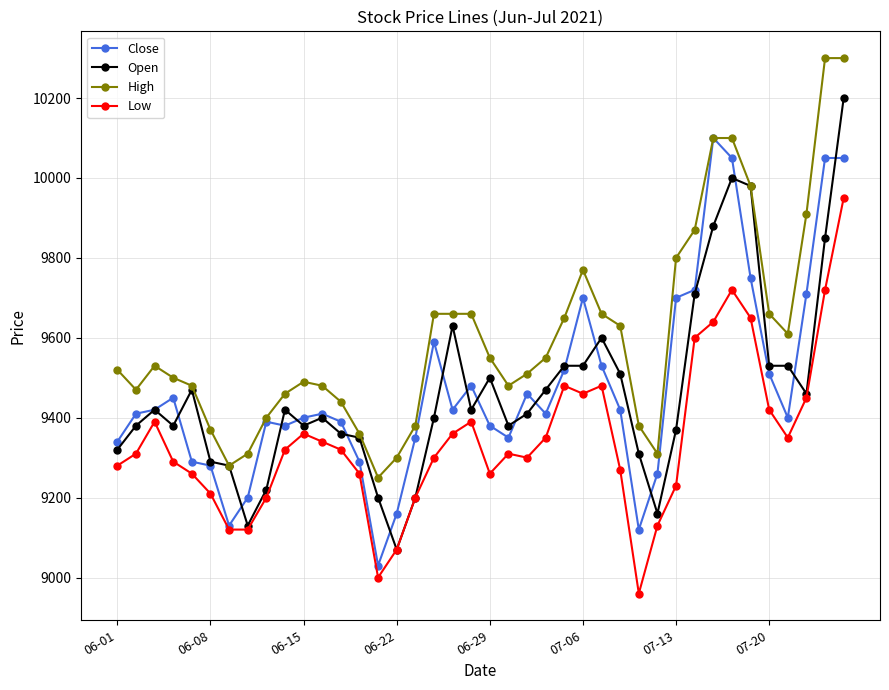

What is the difference between the maximum and minimum values in the Close series?

1070